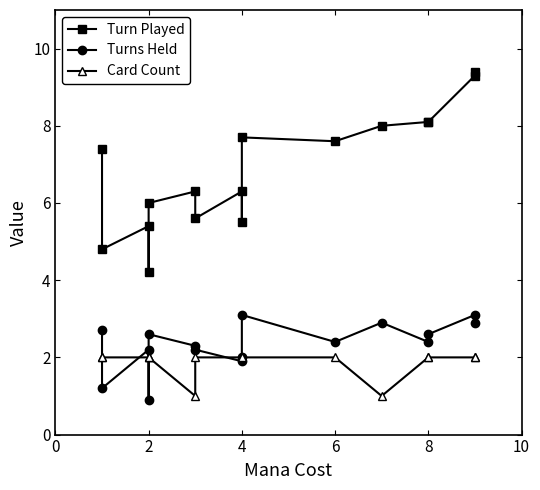

Reading right to left, extract all data points from this chart.

Turn Played: 9.4	9.3	8.1	8.1	8.0	7.6	7.7	5.5	6.3	5.6	6.3	6.0	4.2	5.4	4.8	7.4
Turns Held: 2.9	3.1	2.6	2.4	2.9	2.4	3.1	2.0	1.9	2.2	2.3	2.6	0.9	2.2	1.2	2.7
Card Count: 2.0	2.0	2.0	2.0	1.0	2.0	2.0	2.0	2.0	2.0	1.0	2.0	2.0	2.0	2.0	2.0